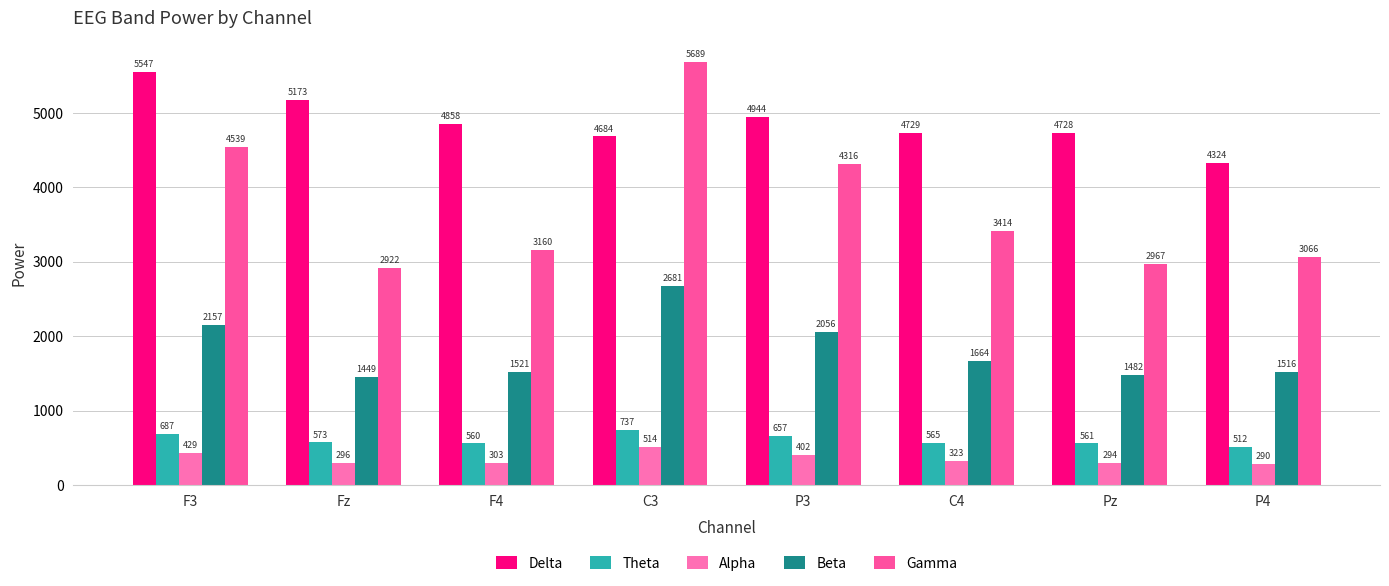

Rank the categories by Beta value from highest to lowest.

C3, F3, P3, C4, F4, P4, Pz, Fz